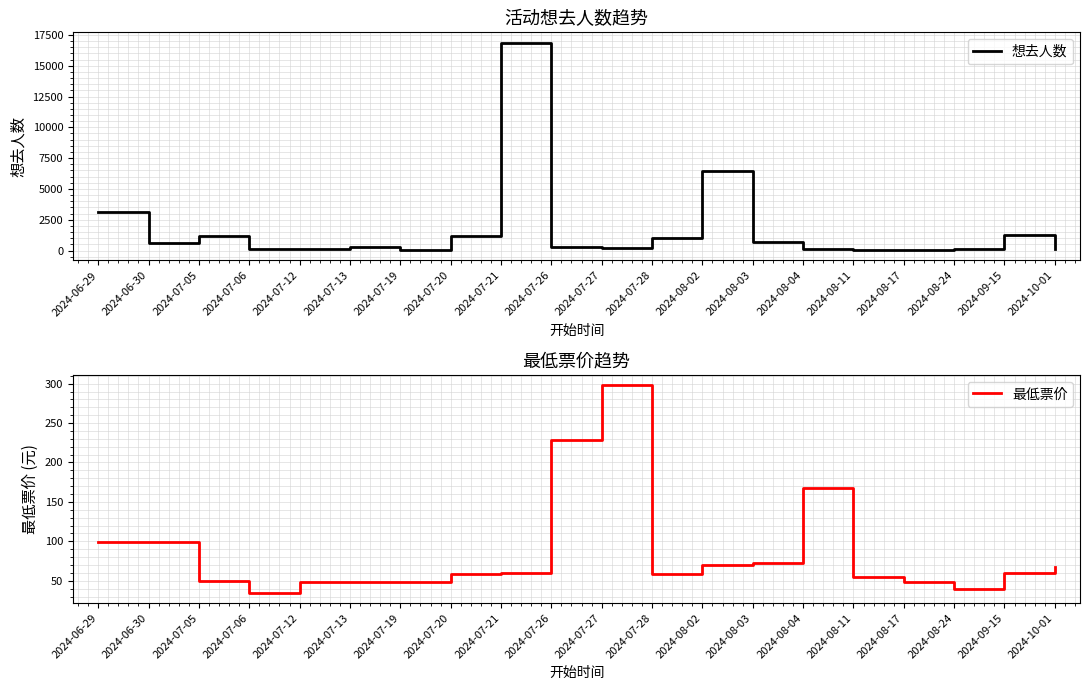

What is the difference between the 想去人数 values at 2024-07-26 and 2024-08-02?

6195